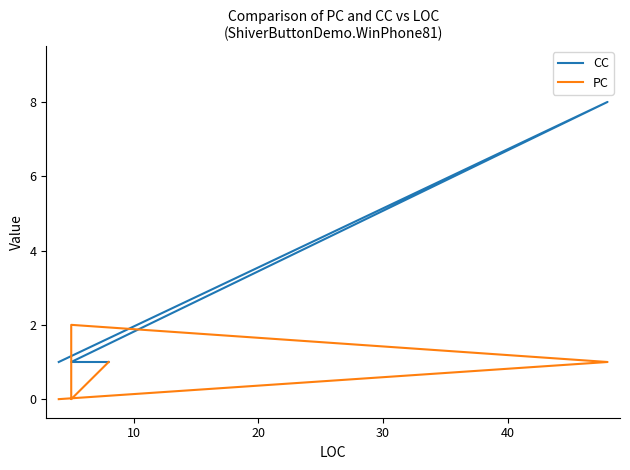

What is the spread (max minus min) of values at 20?

1